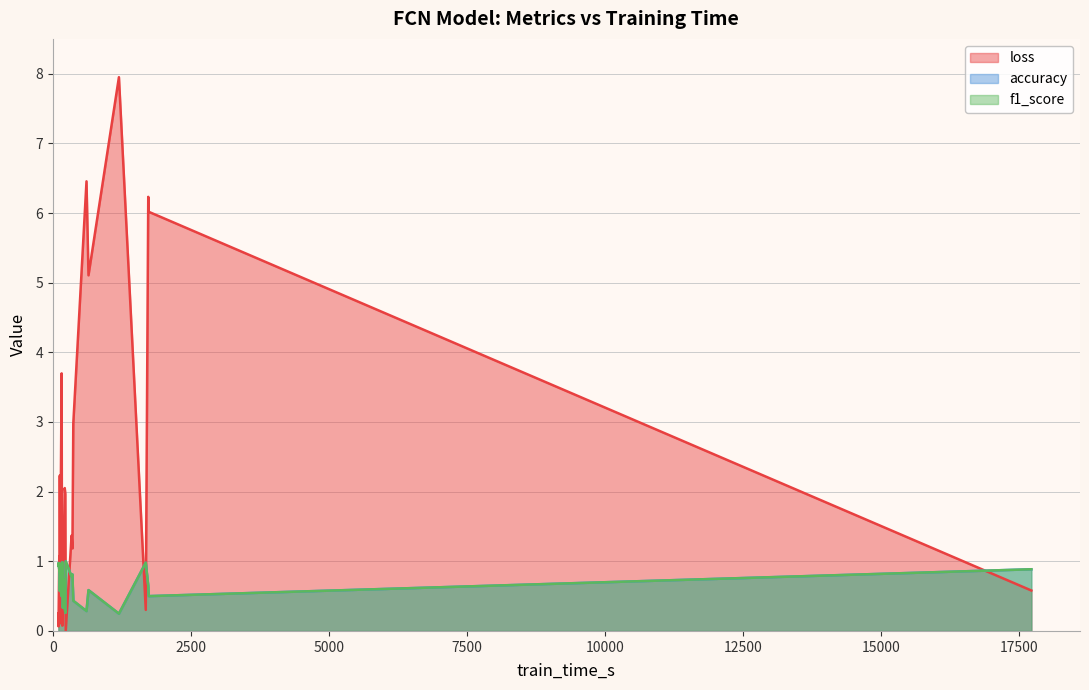

Which series has the widest spread of values?

loss